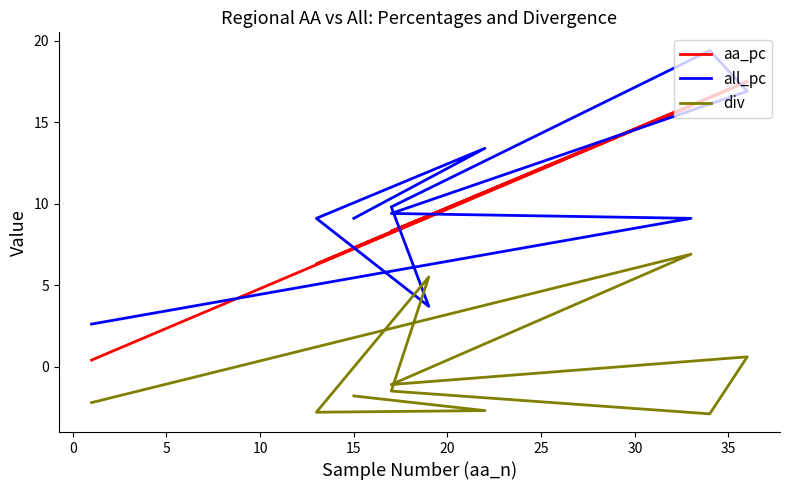

What is the label of the 8th point from the left?

30